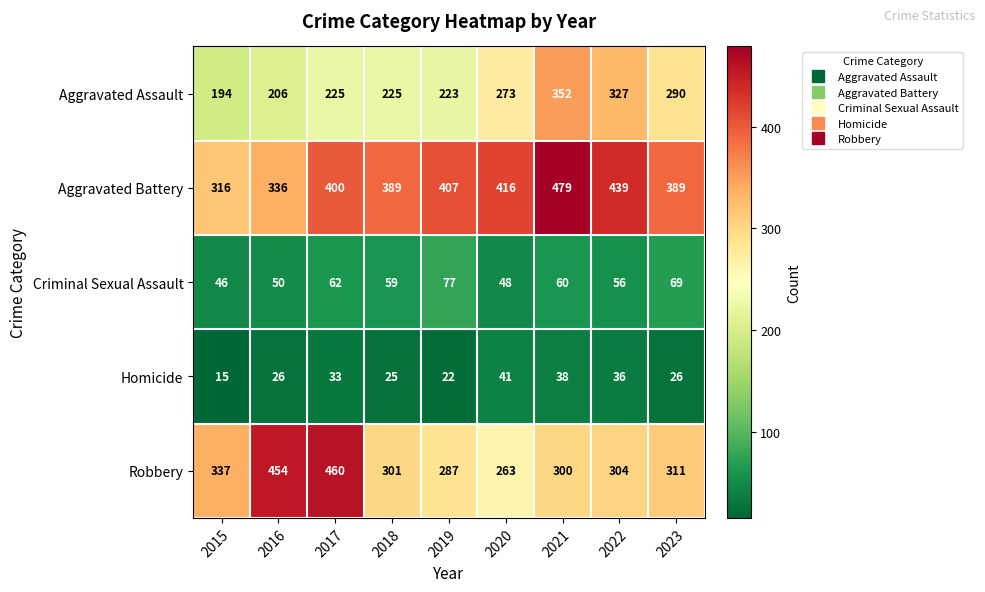

What is the difference between the second highest and minimum values in the Aggravated Battery series?

123